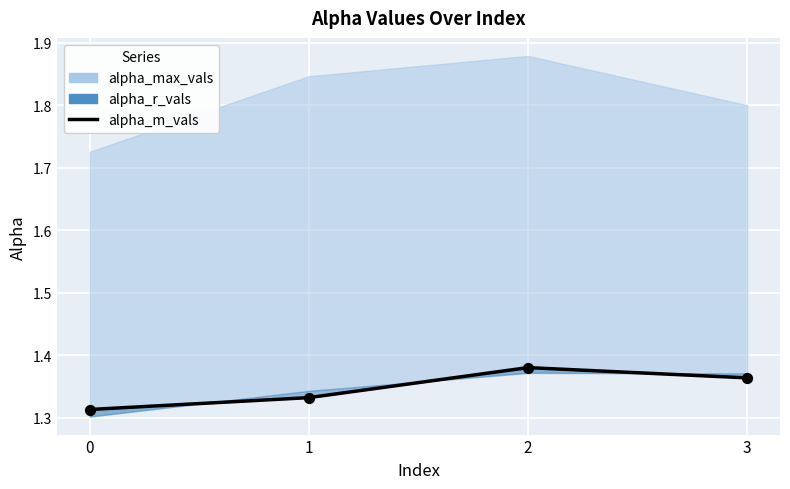

What is the ratio of the value at 1 to the value at 2?

1.0